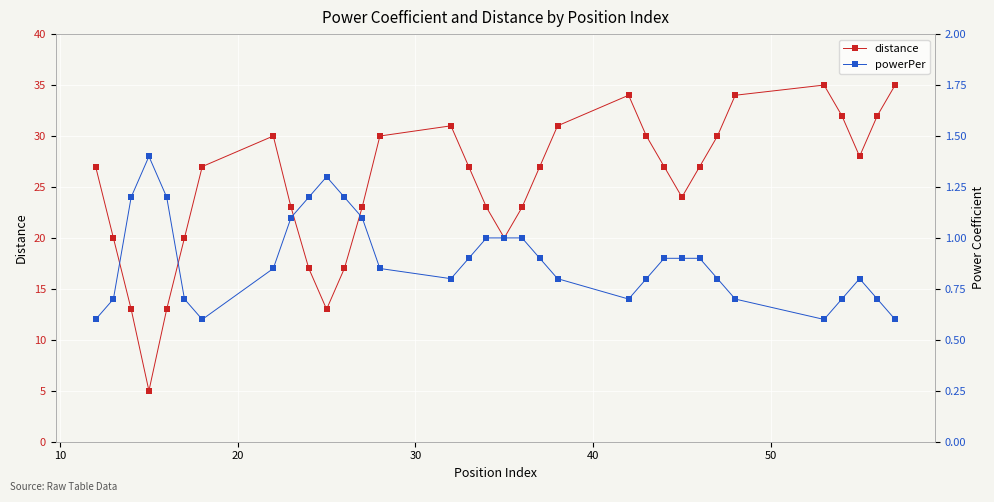

What is the minimum value shown in the chart?

0.6